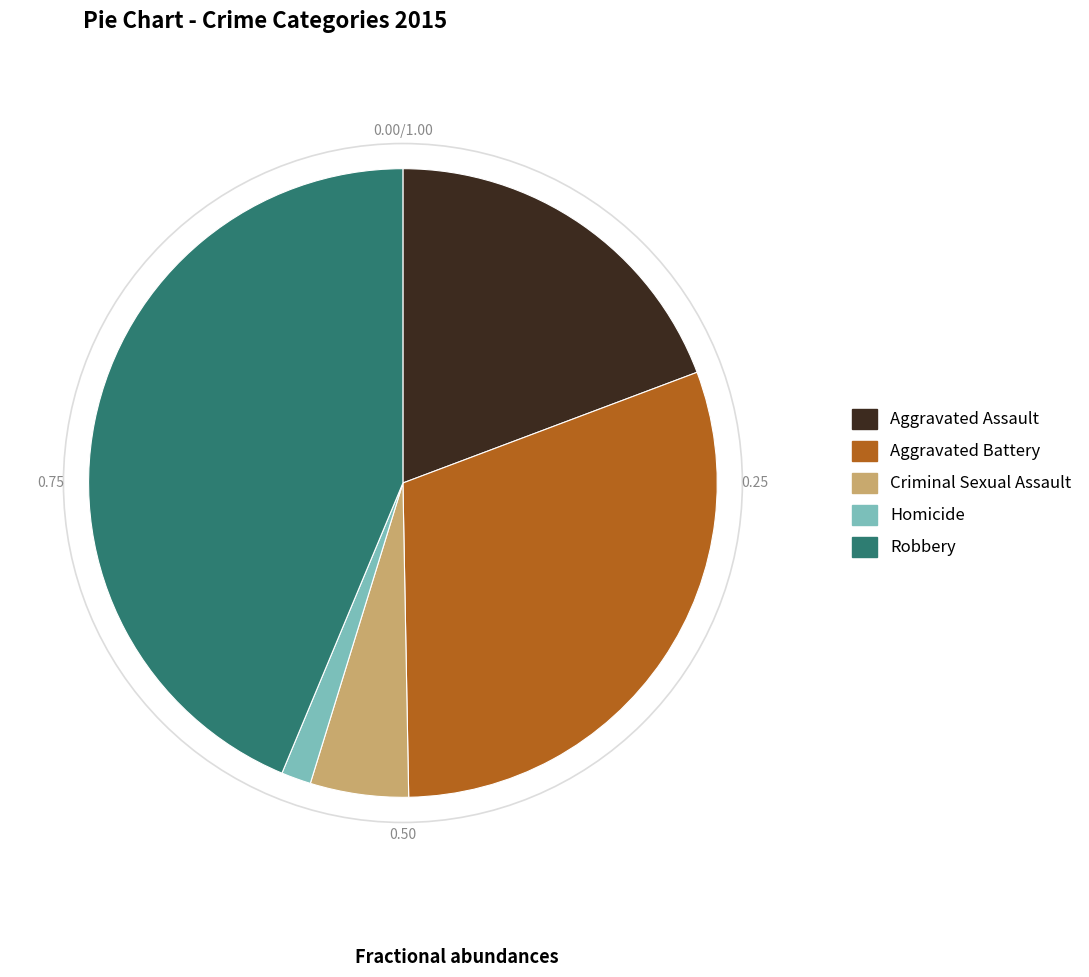

Is there a majority slice in this chart?

No